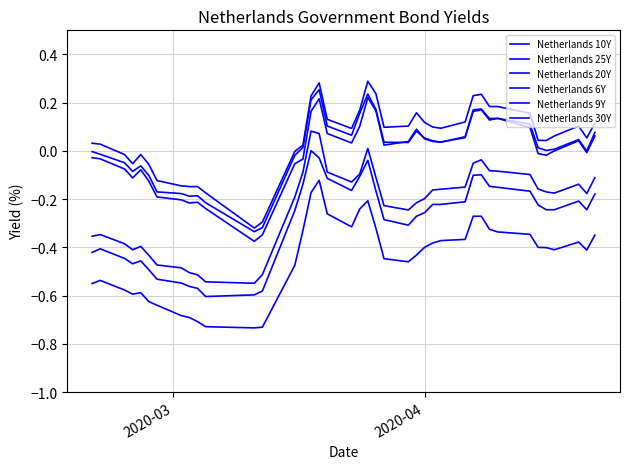

Does the chart display data point markers on the line(s)?

No